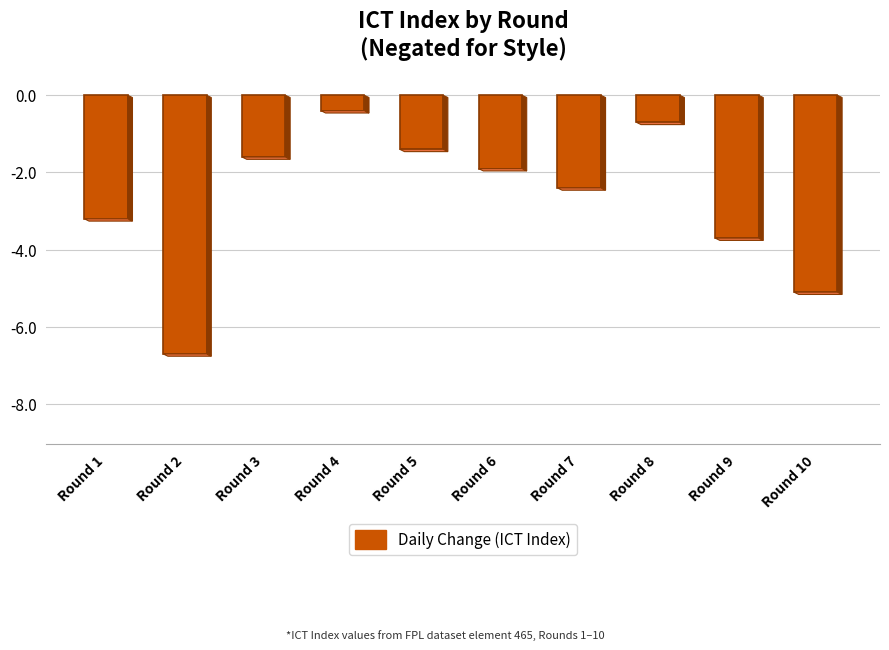

How many bars are there in total?

10